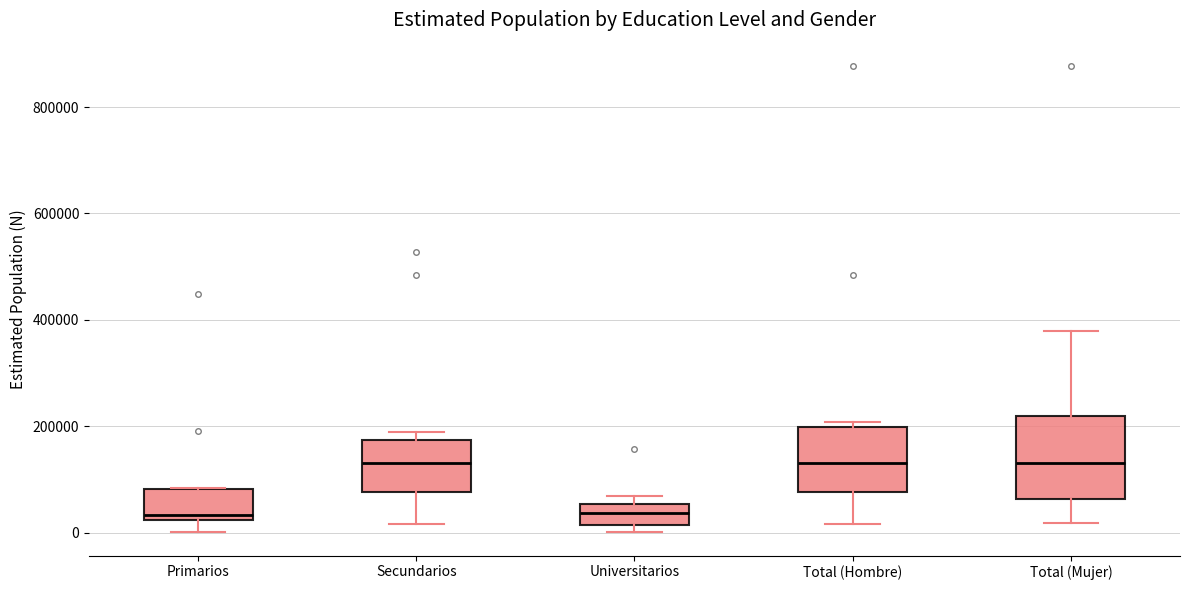

Where does the median line of the box for Total (Mujer) sit on the y-axis? The values are not printed on the chart, so give them approximately, as read against the axis.

140000